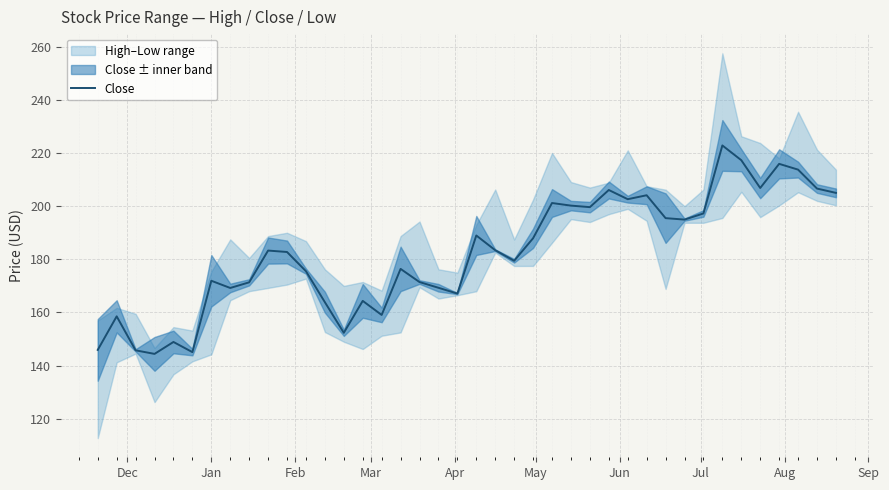

What is the highest value of the Close series?

222.9